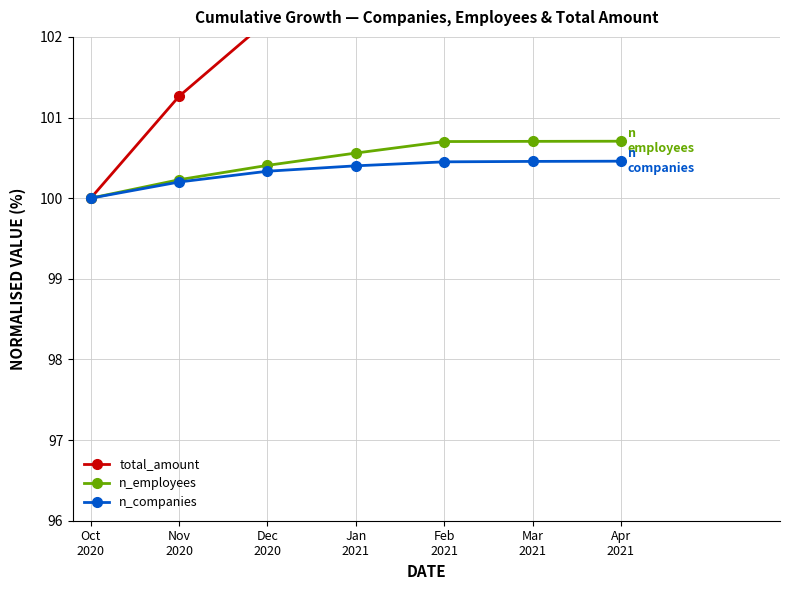

True or false: n_employees has more than 0 points higher than both neighbors.

False